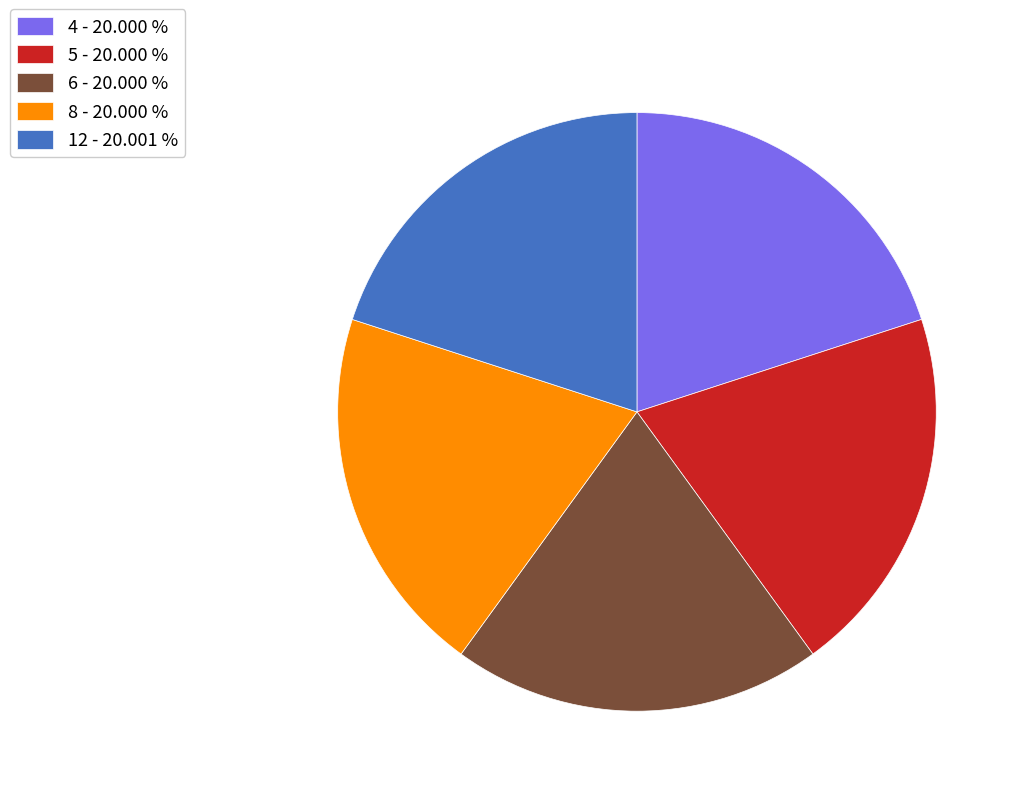

What is the ratio of the value at 6 - 20.000 % to the value at 5 - 20.000 %?

1.0